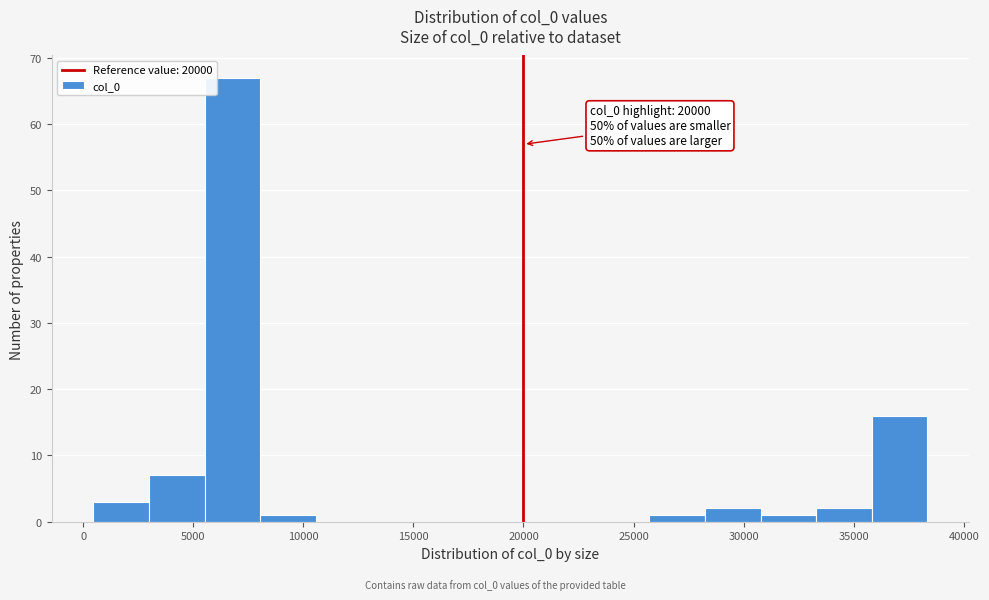

Over which range of the x-axis is the bar tallest?

5500 to 8000